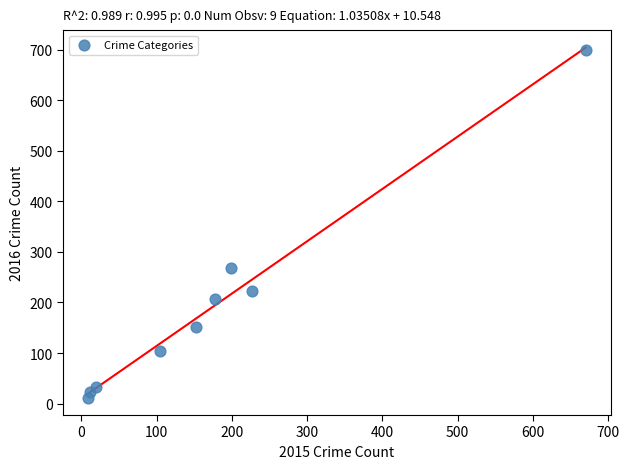

What is the range of Y values (max minus min)?

687